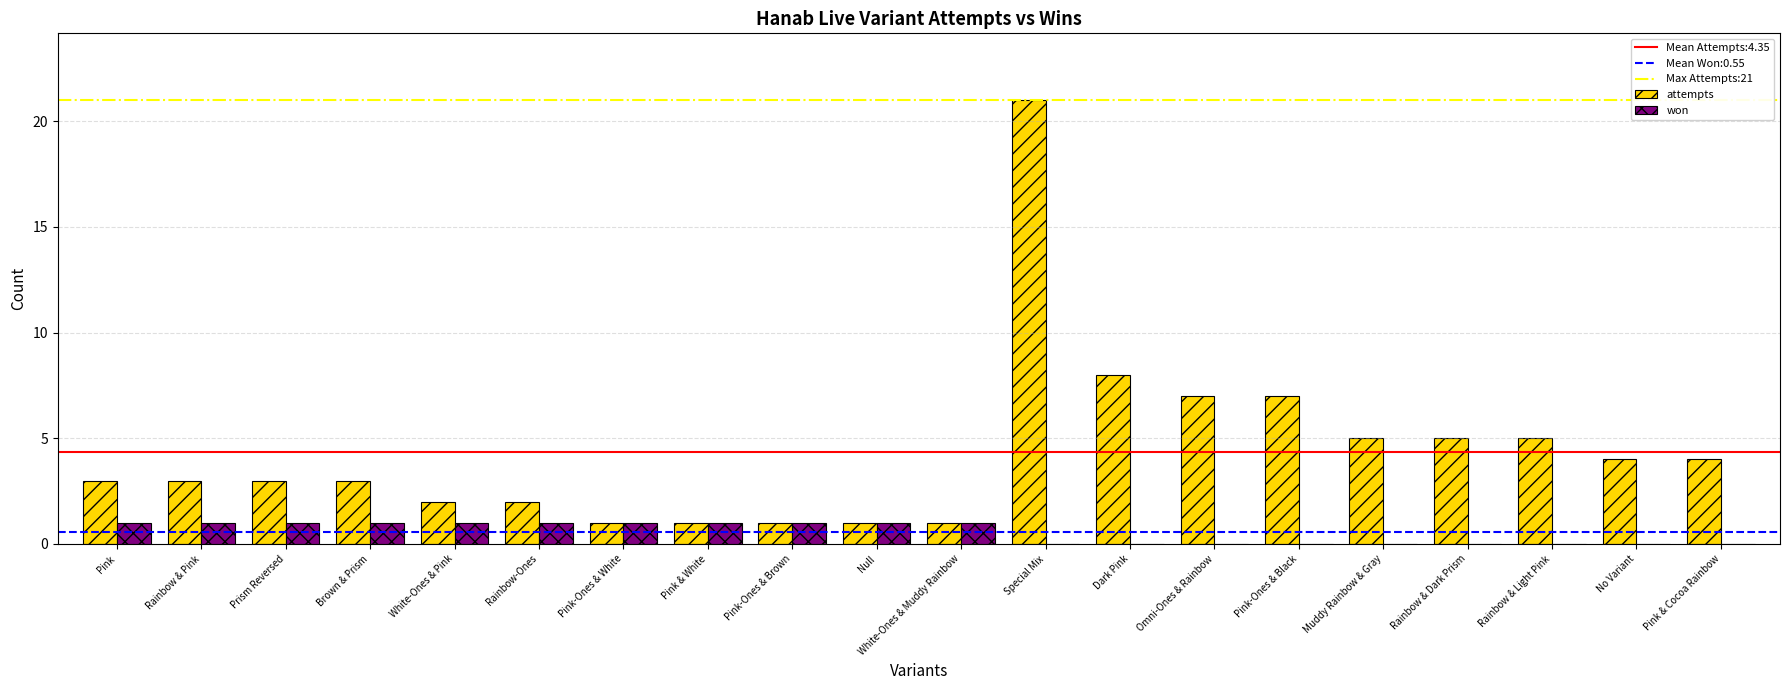

The attempts series shows 1 at Pink & White. True or false?

True